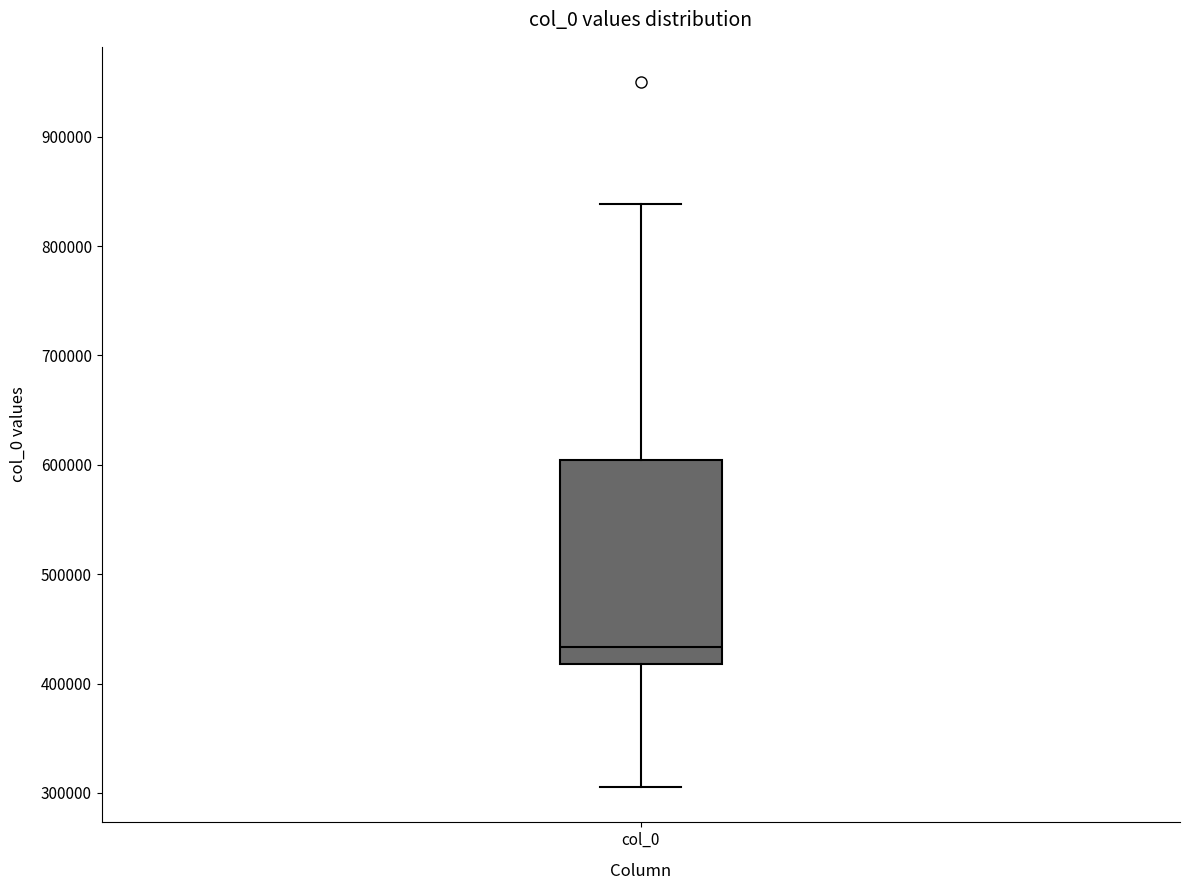

Transcribe this box plot: give where the median line is, the range the box spans, and where the two whiskers end, as read against the y-axis. The values are not printed on the chart, so give them approximately, as read against the axis.

median 430000, box 420000 to 600000, whiskers 310000 to 840000